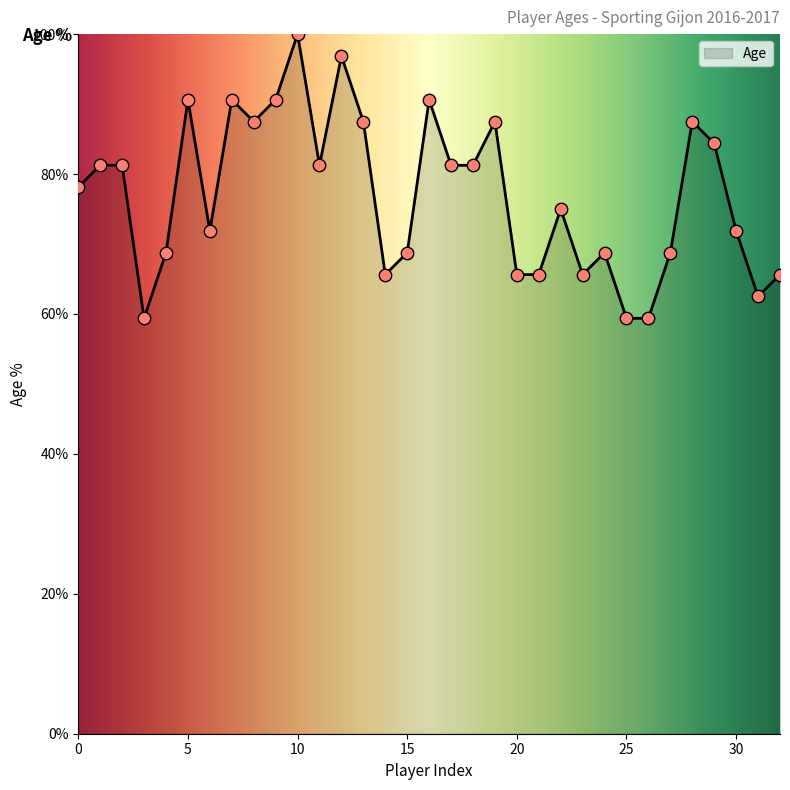

What is the greatest value displayed?

100.0